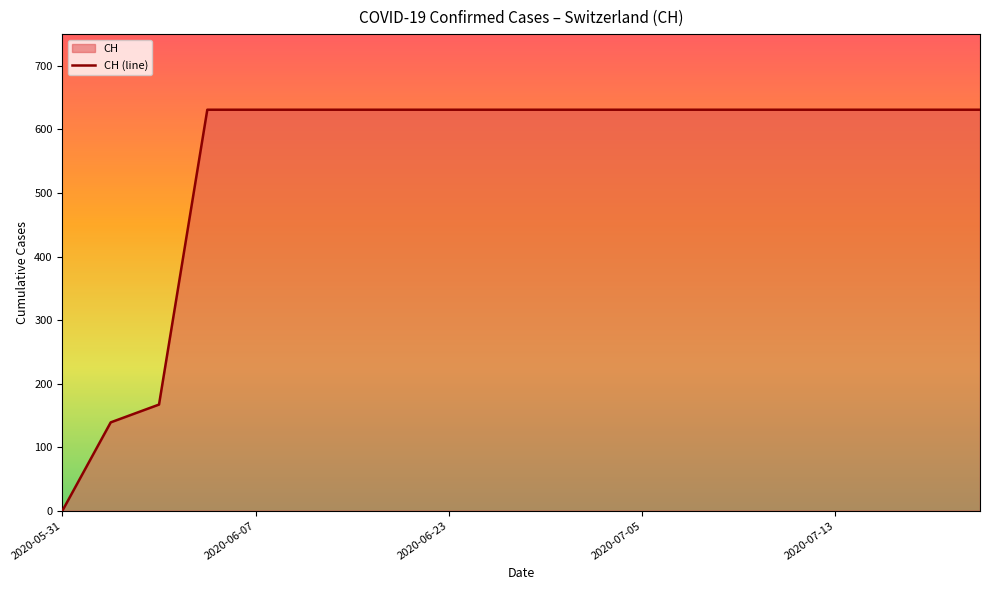

How many categories are shown in the chart?

20